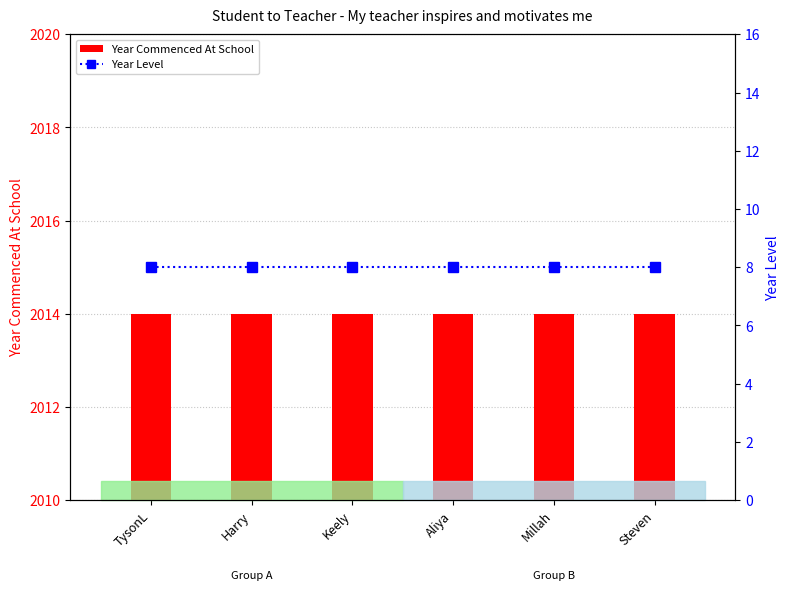

Rank the series at Millah from highest to lowest value.

Year Commenced At School, Year Level